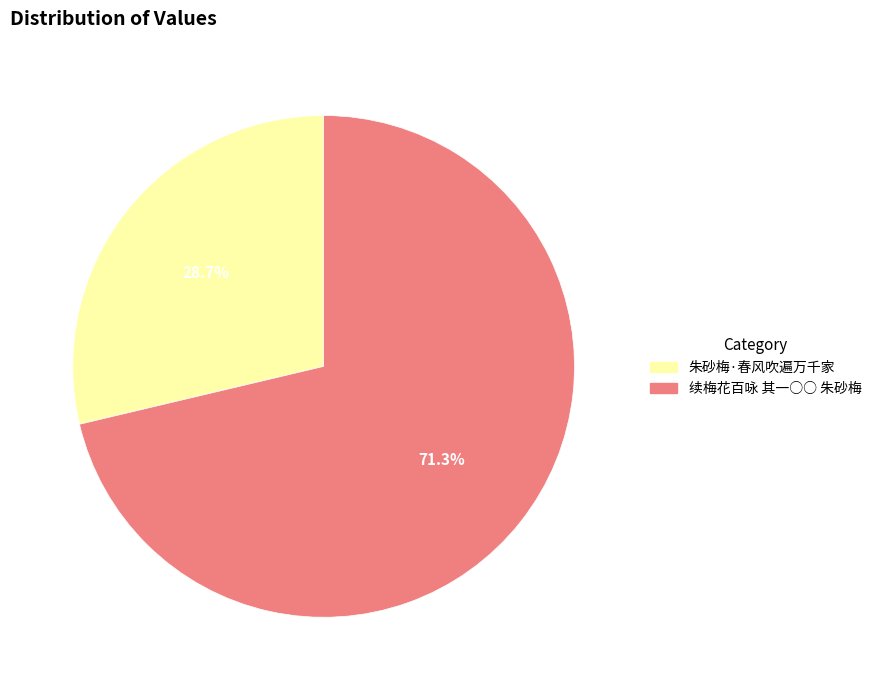

Is the sum of 续梅花百咏 其一○○ 朱砂梅 and 朱砂梅·春风吹遍万千家 greater than half?

Yes